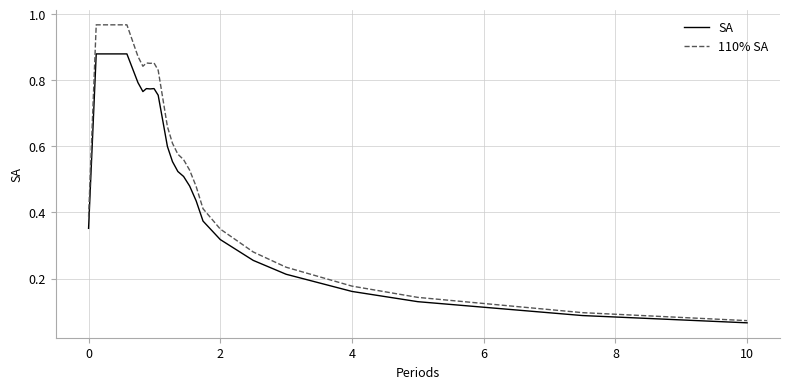

Which series has the widest spread of values?

110% SA